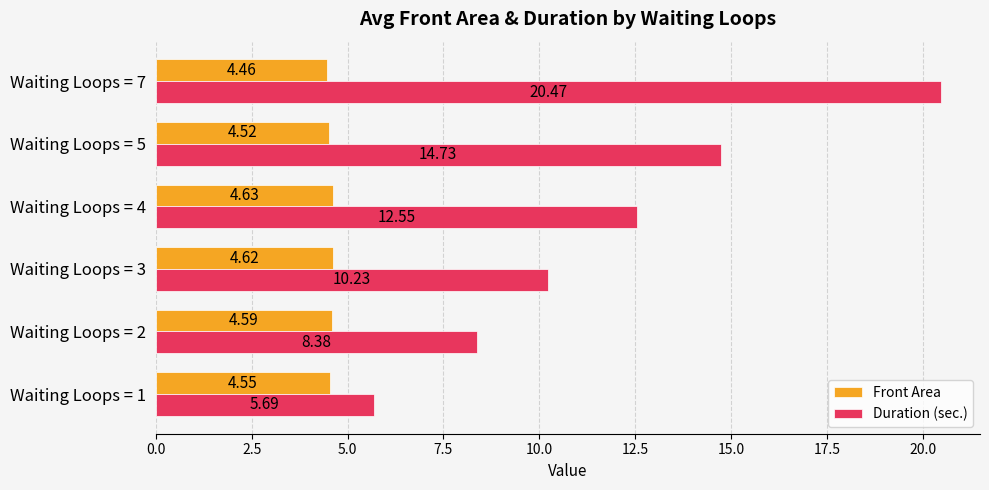

What is the difference between the second highest and second lowest values in the Duration (sec.) series?

6.3